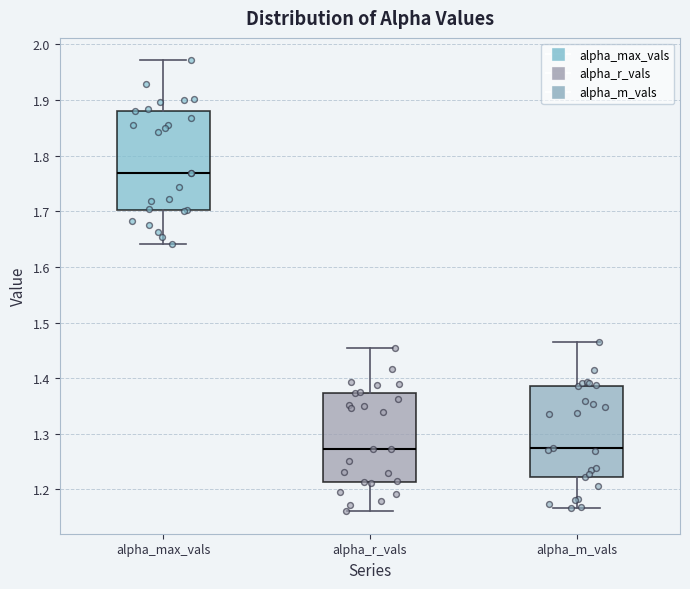

Which box is the tallest, from its lower edge to its upper edge?

alpha_max_vals